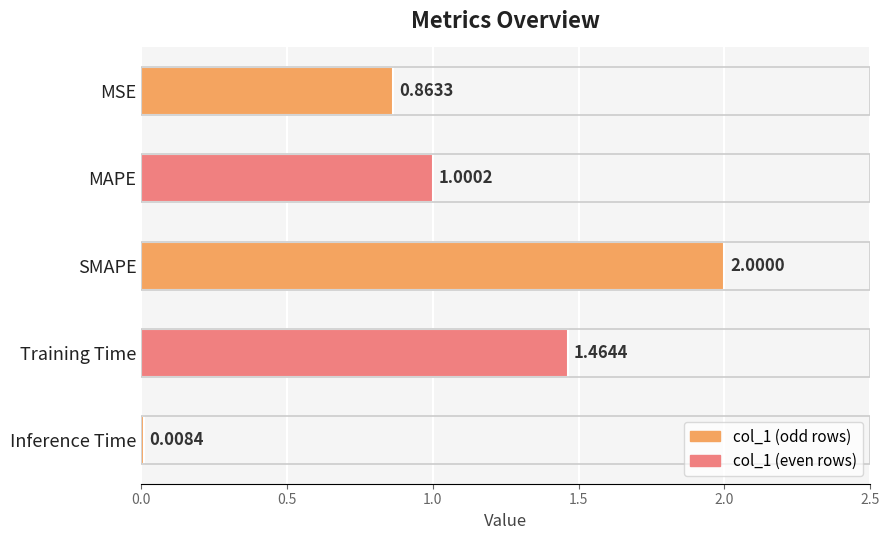

Does the chart contain any negative values?

No